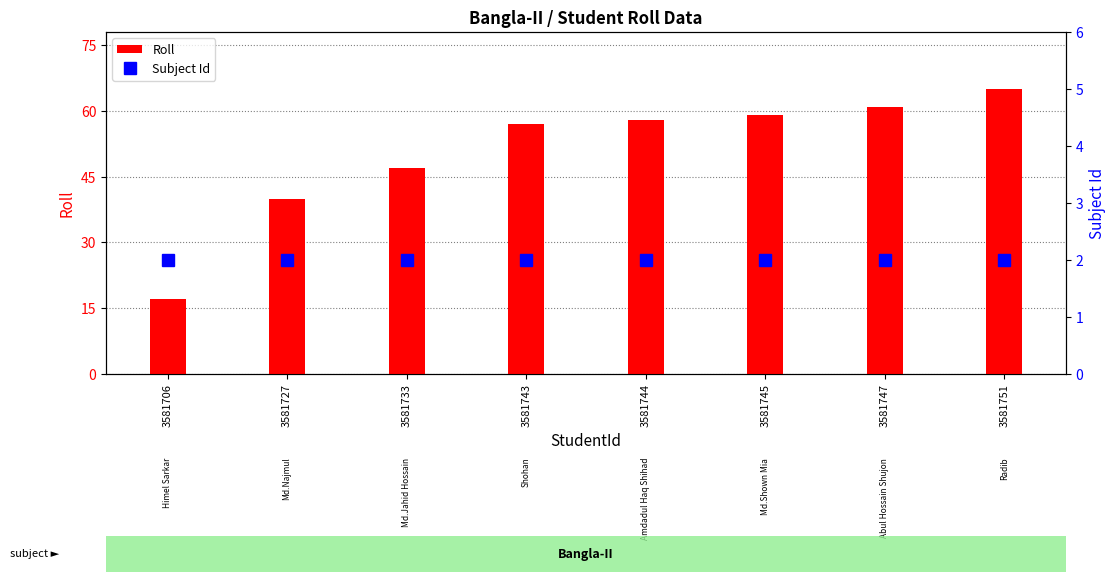

At 3581743, list the series in order from smallest to largest.

Subject Id, Roll